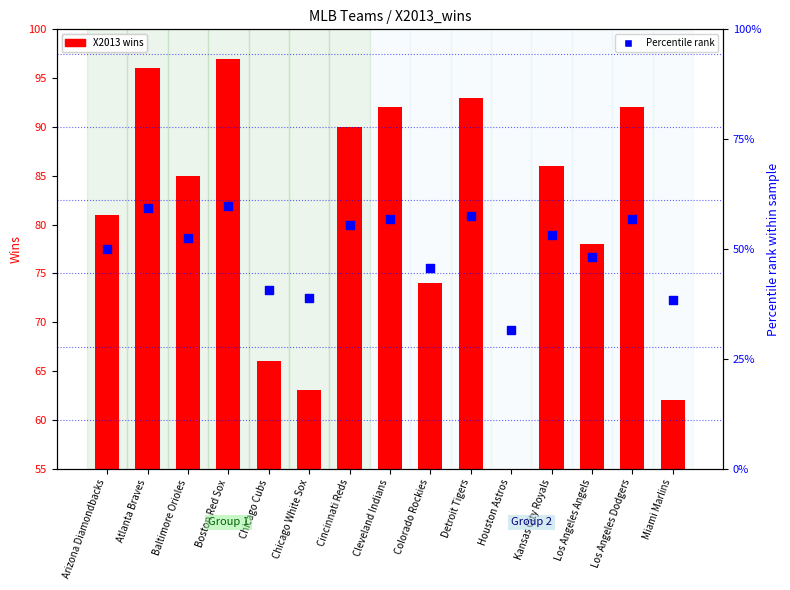

Which series has the largest total across all categories?

X2013 wins